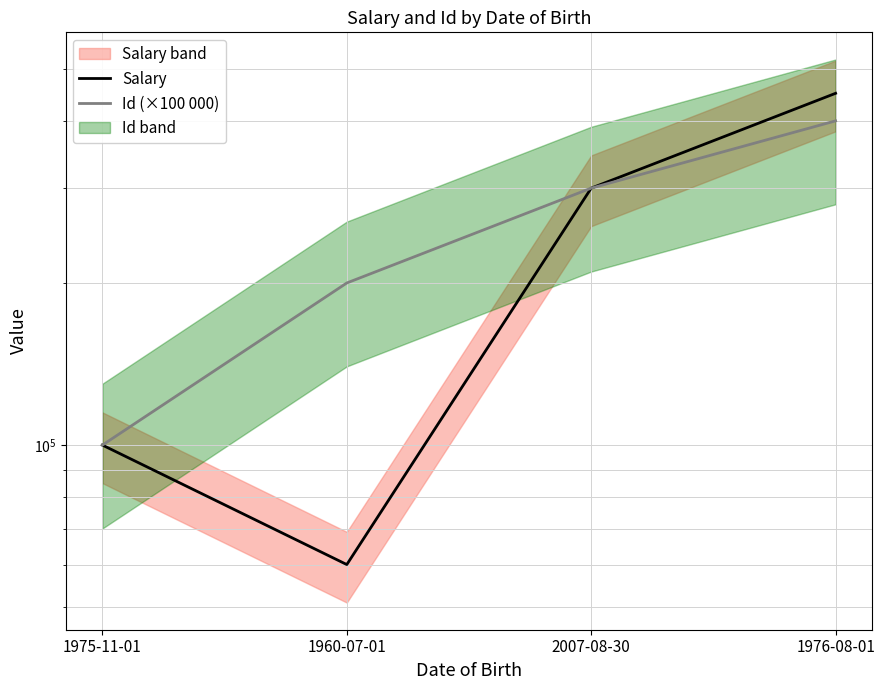

What is the difference between the maximum and minimum values in the Salary series?

390000.5